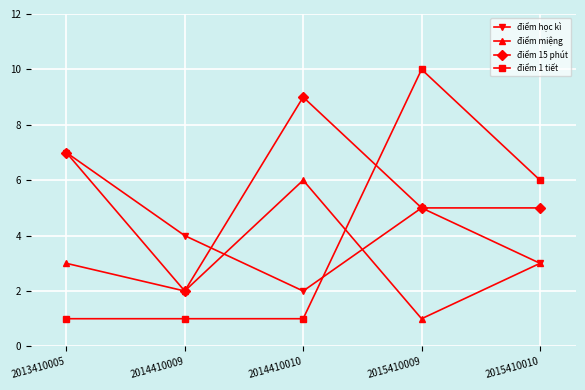

What is the value of the điểm 1 tiết point at the 1st from the left?

1